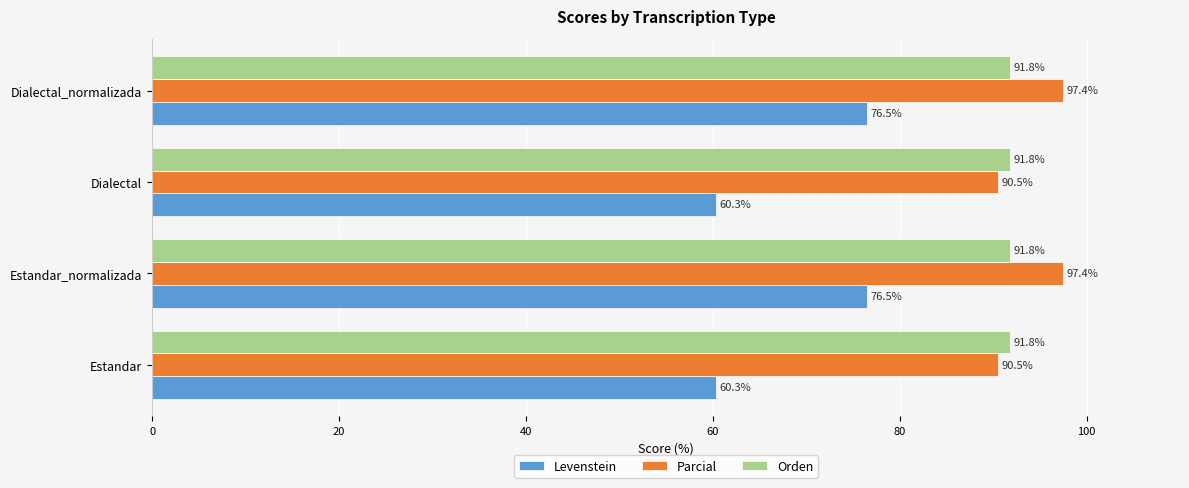

How many data points does each series have?

4